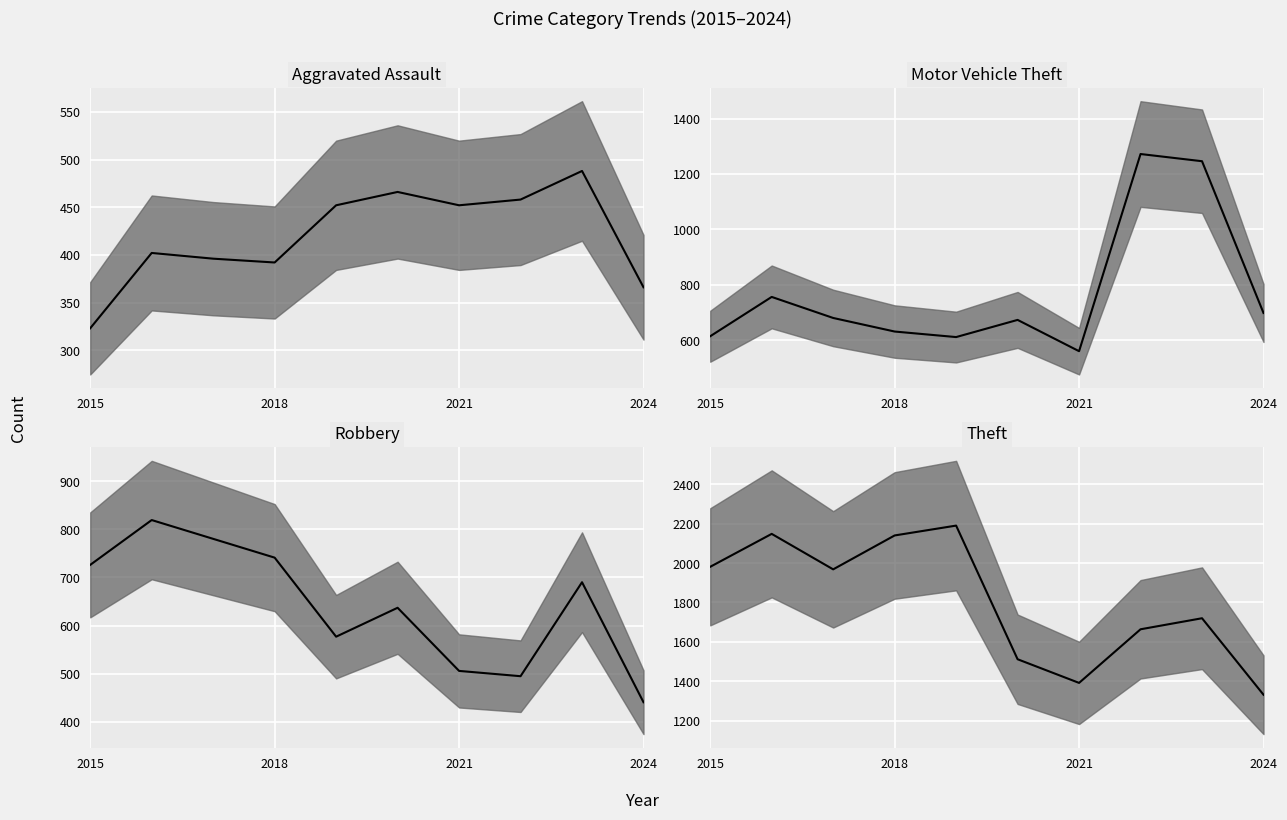

True or false: Theft and Motor Vehicle Theft cross at least once.

False